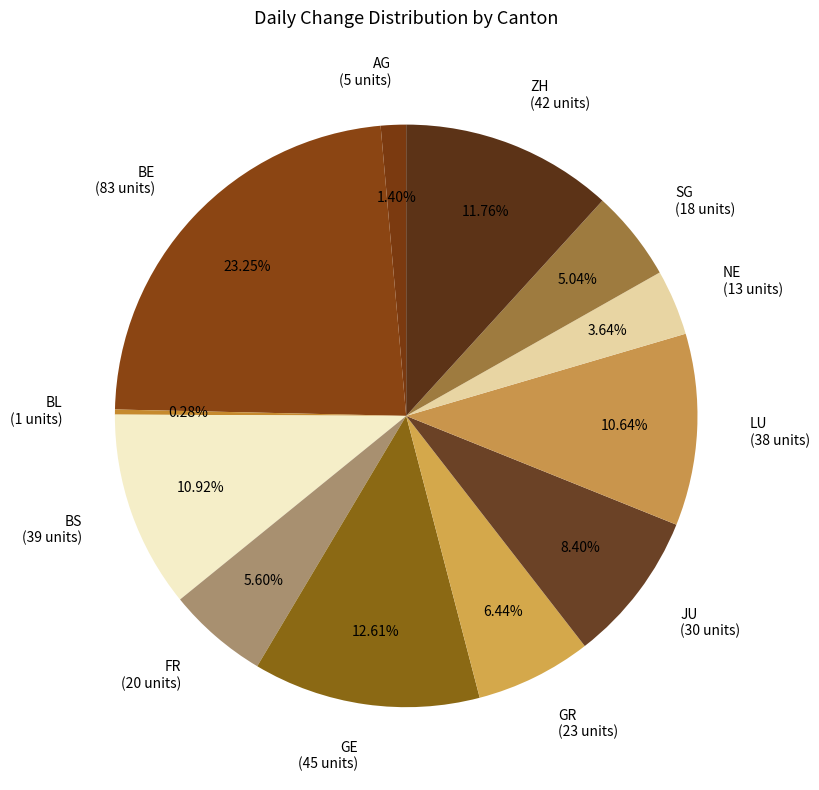

Combined, do NE (13 units) and AG (5 units) account for over 50%?

No